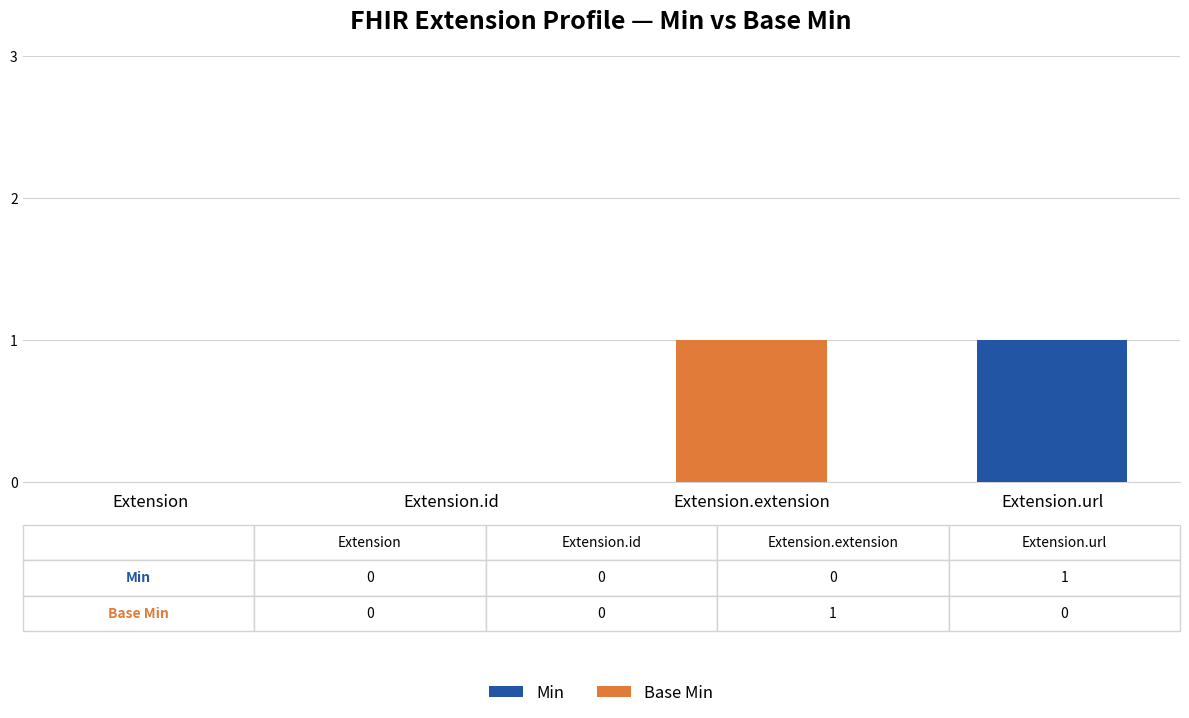

At which label does Min reach its peak?

Extension.url